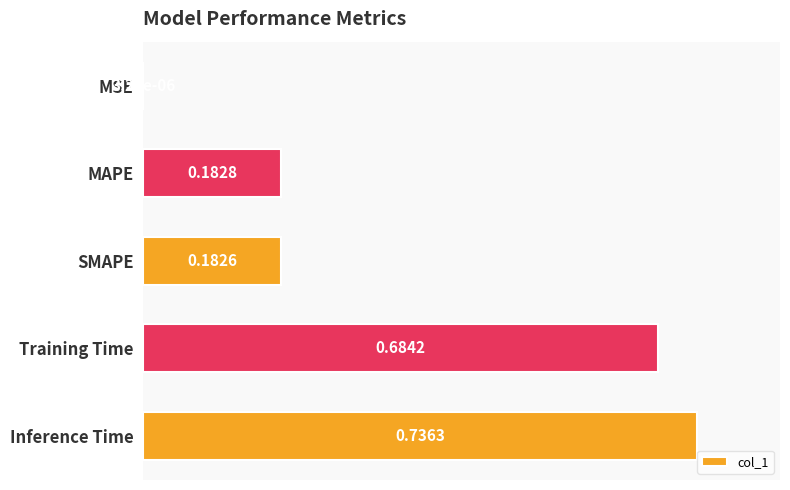

What is the sum of all values?

1.8